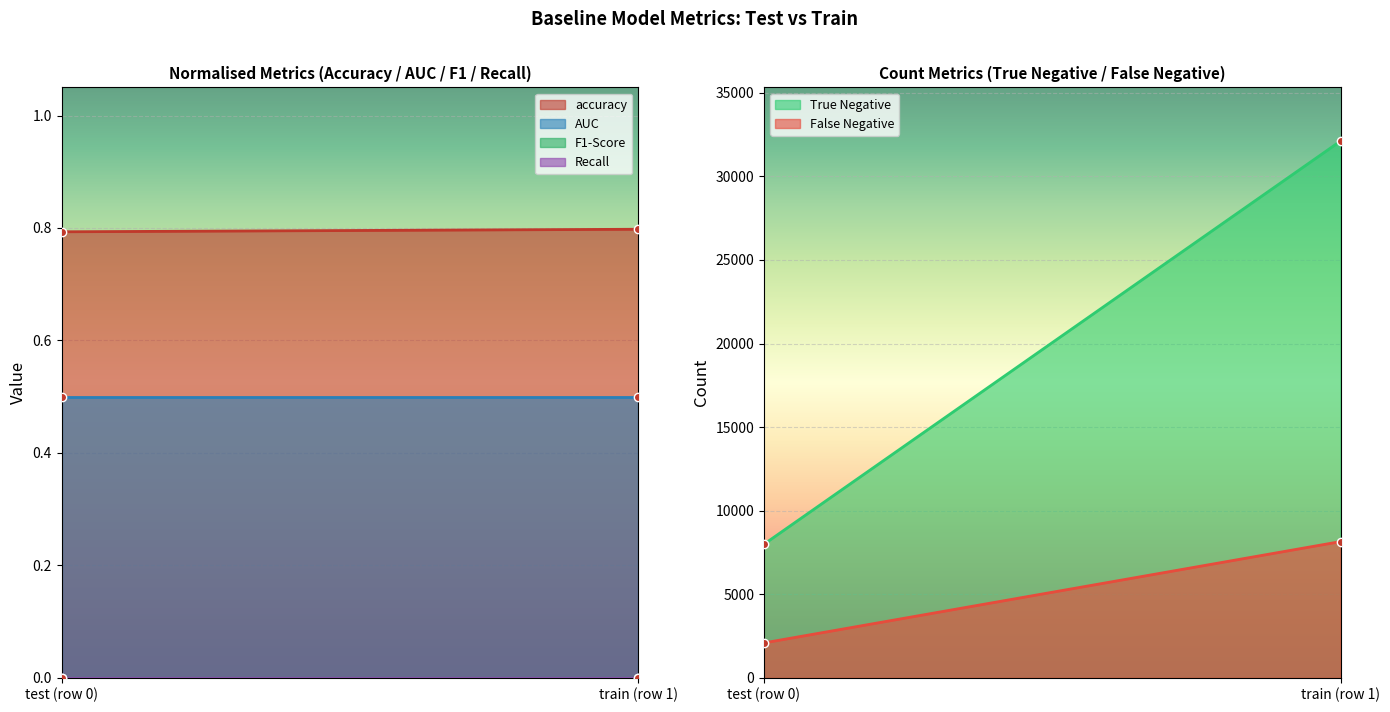

What is the sum of all accuracy values?

1.6